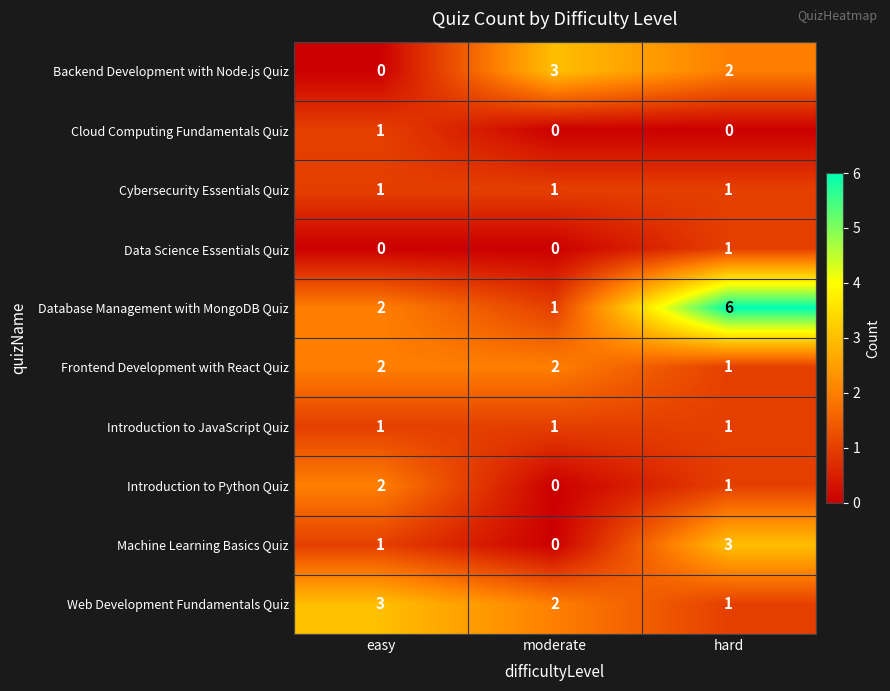

At how many categories does at least one series exceed 0?

3